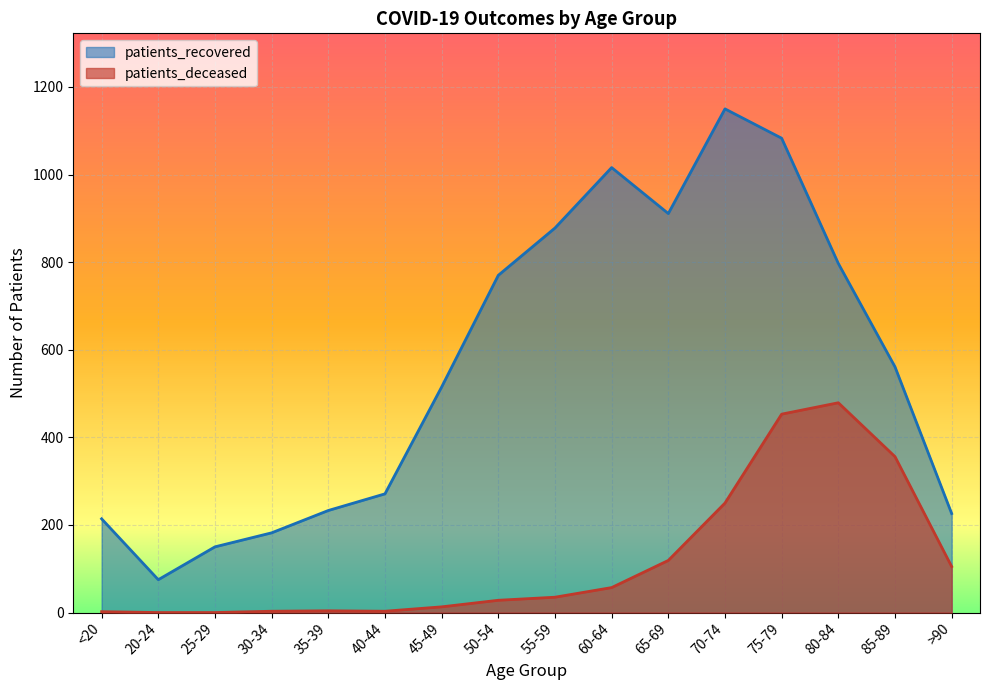

Where is the first local minimum for patients_recovered?

20-24